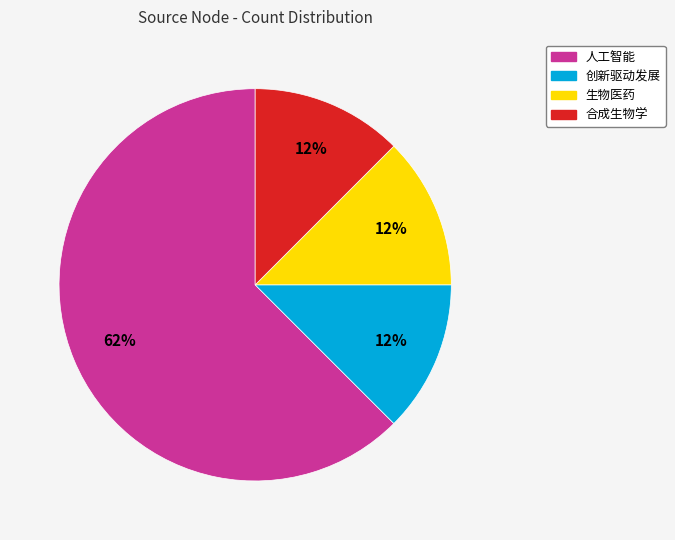

Does any single category account for the majority?

Yes